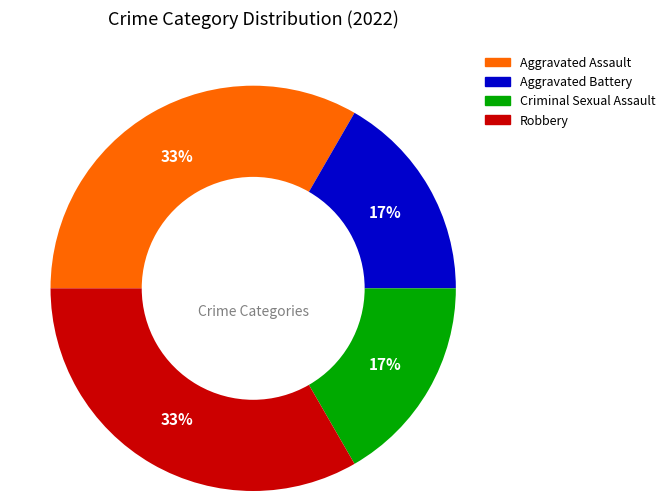

How many slices are in this pie chart?

4